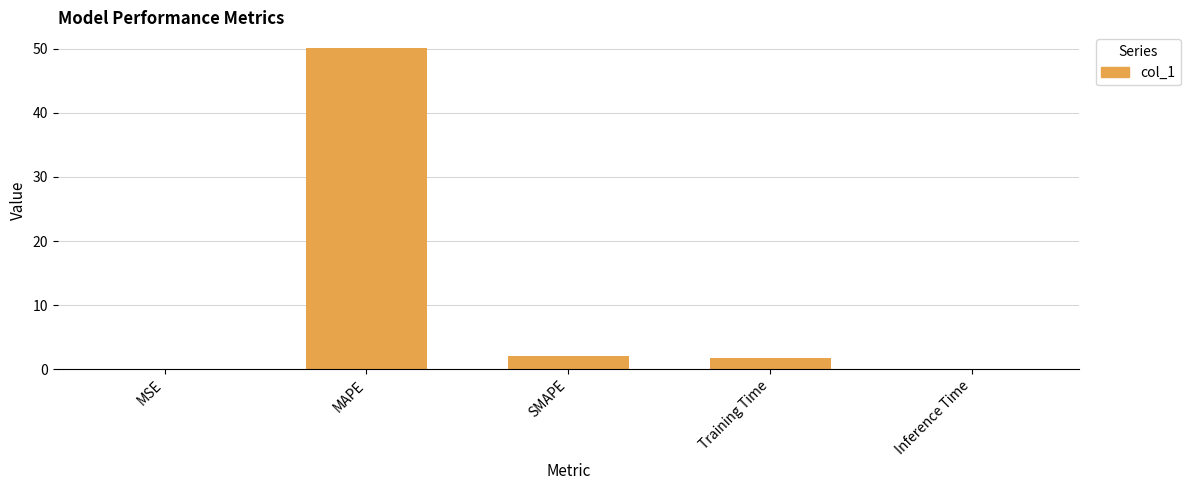

The chart shows a value of 1.8 at Training Time. True or false?

True